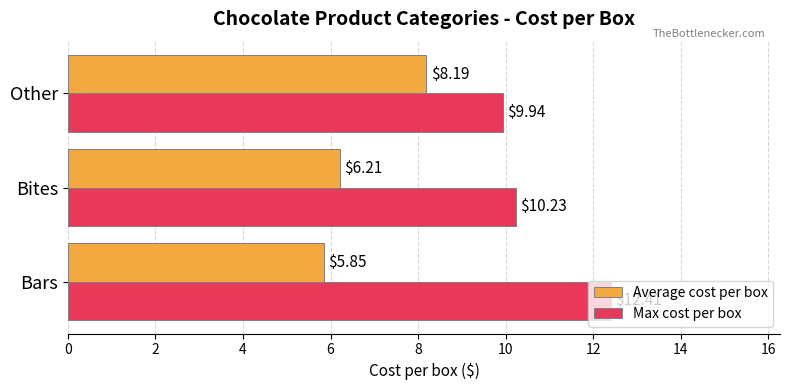

How many series are shown in this chart?

2